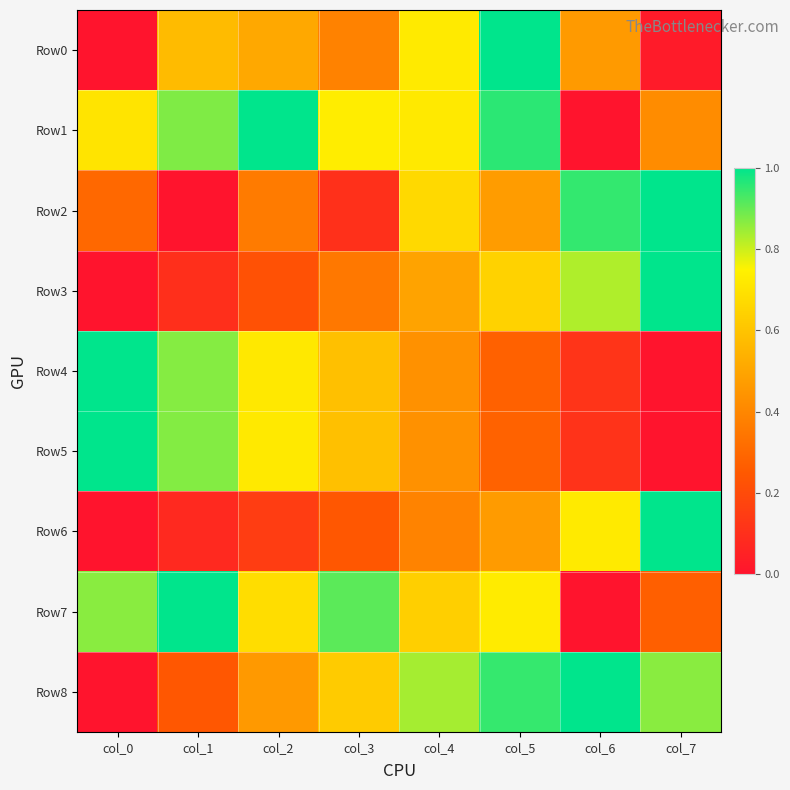

How many distinct data groups are displayed?

9